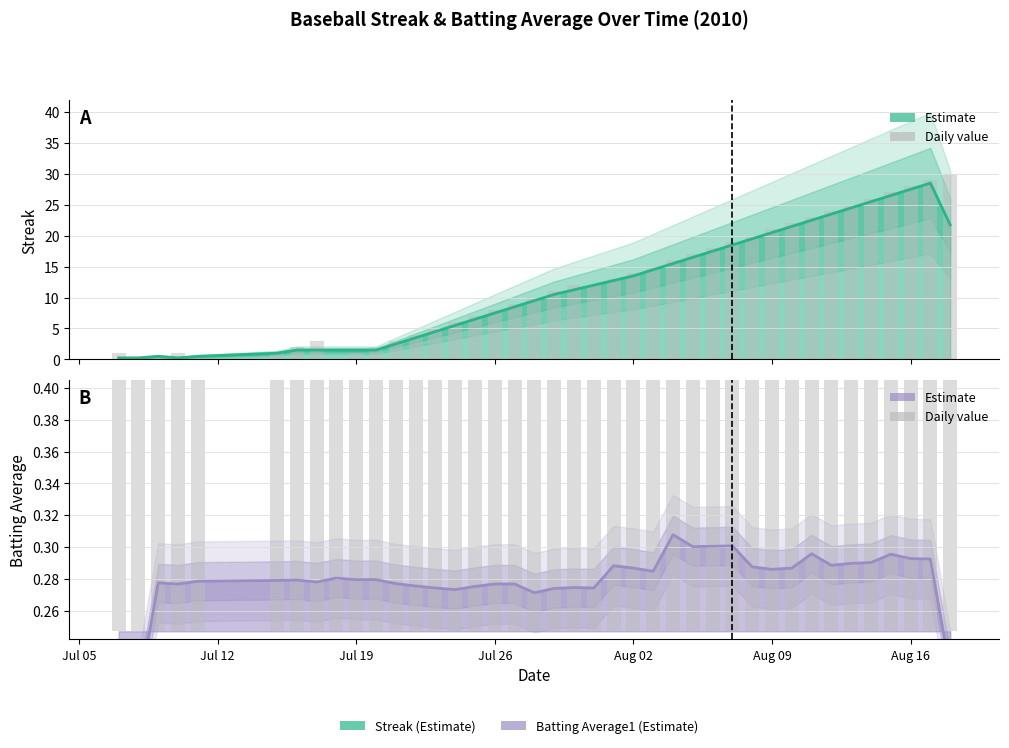

Rank the series by their maximum value, from highest to lowest.

Streak, Batting Average1